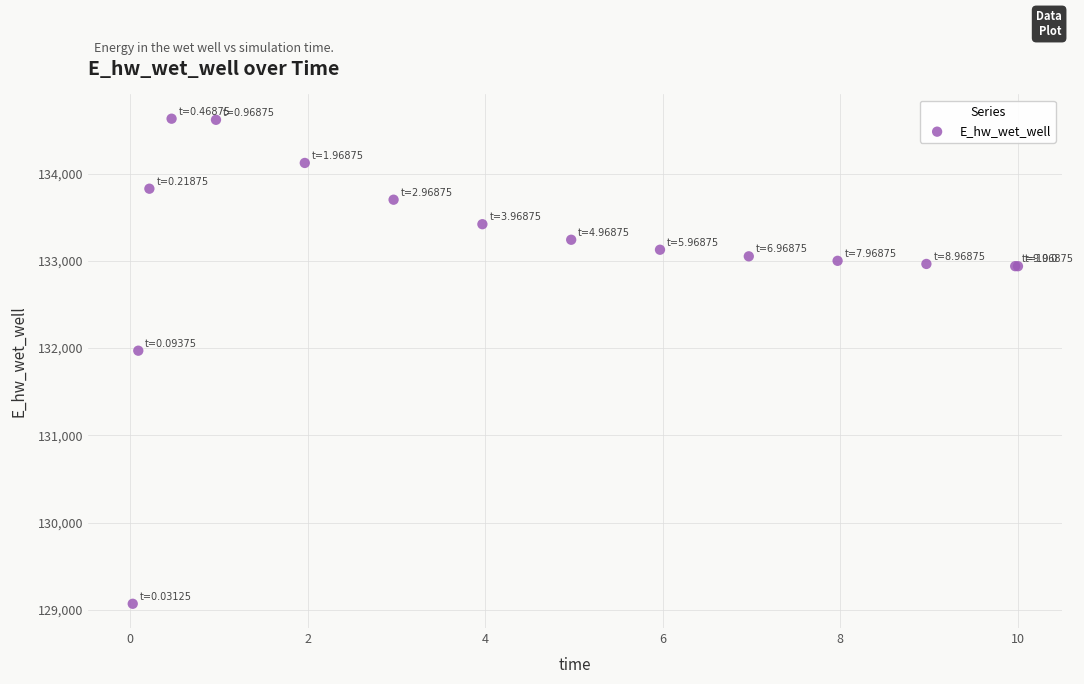

What Y value in the scatter plot is closest to 131849?

131970.1